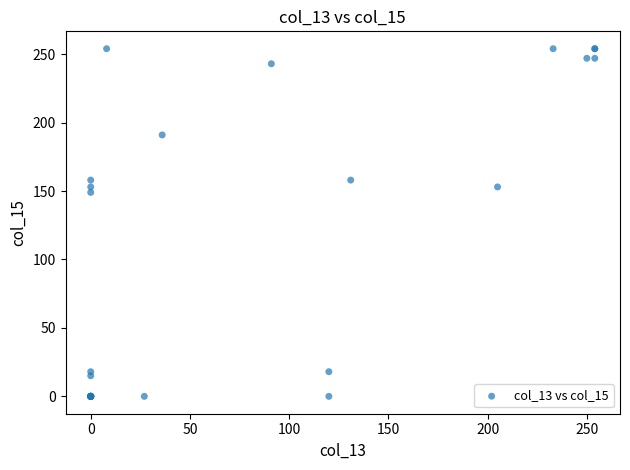

What Y value in the scatter plot is closest to 127?

149